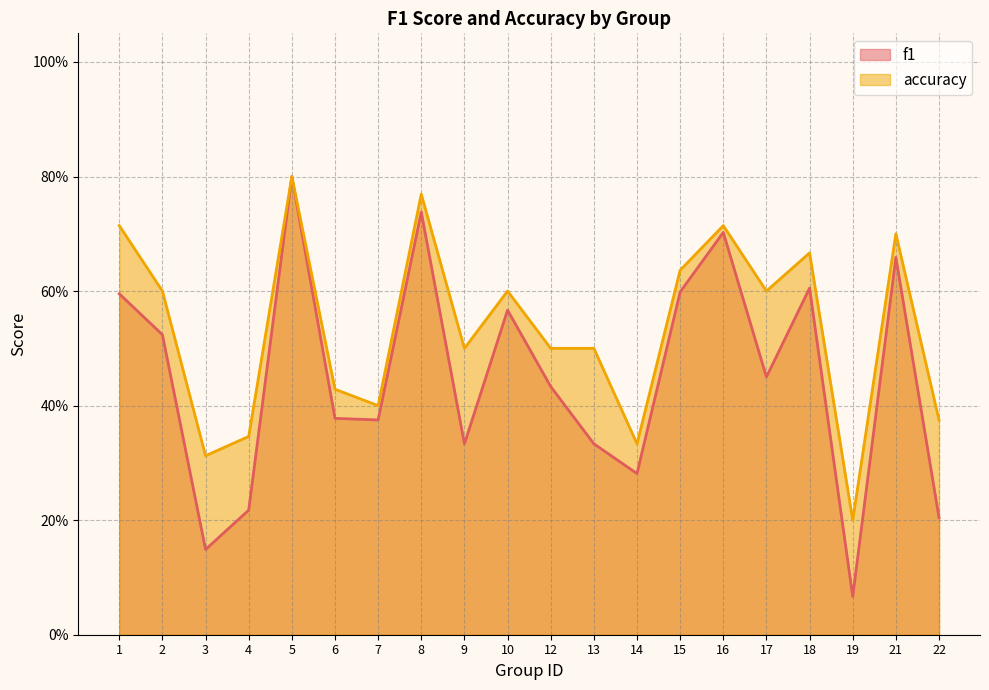

Reading left to right, what are all the values shown in this chart?

f1: 0.6	0.5	0.1	0.2	0.8	0.4	0.4	0.7	0.3	0.6	0.4	0.3	0.3	0.6	0.7	0.5	0.6	0.1	0.7	0.2
accuracy: 0.7	0.6	0.3	0.3	0.8	0.4	0.4	0.8	0.5	0.6	0.5	0.5	0.3	0.6	0.7	0.6	0.7	0.2	0.7	0.4